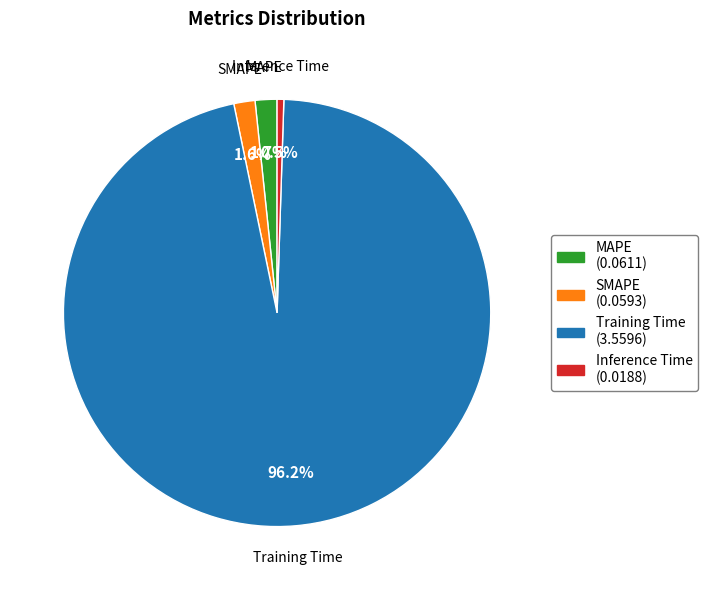

Is it true that Inference Time is 6% of the pie?

False